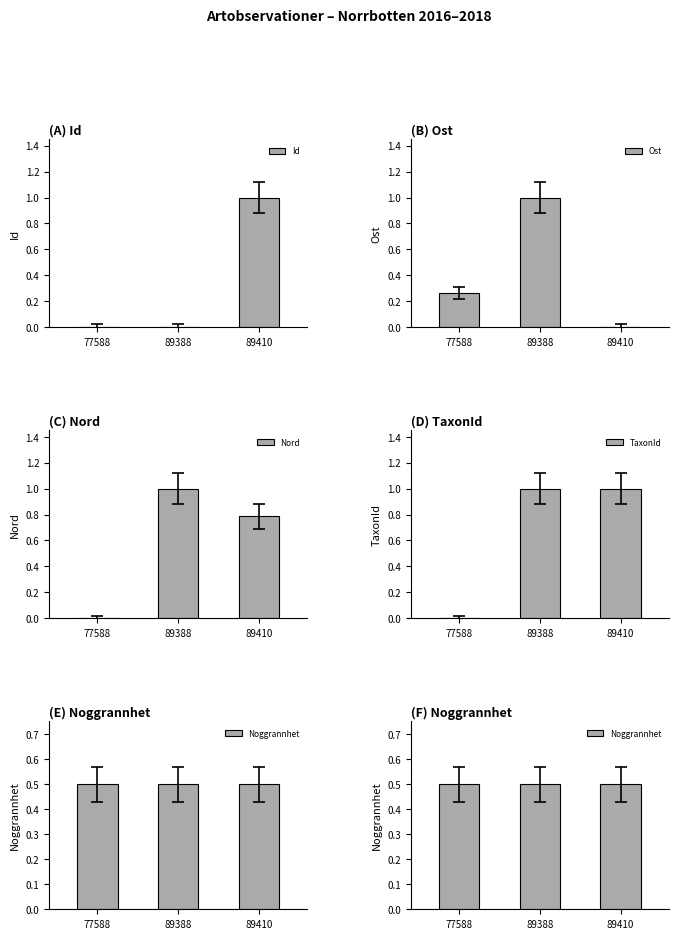

Does the chart contain any negative values?

No